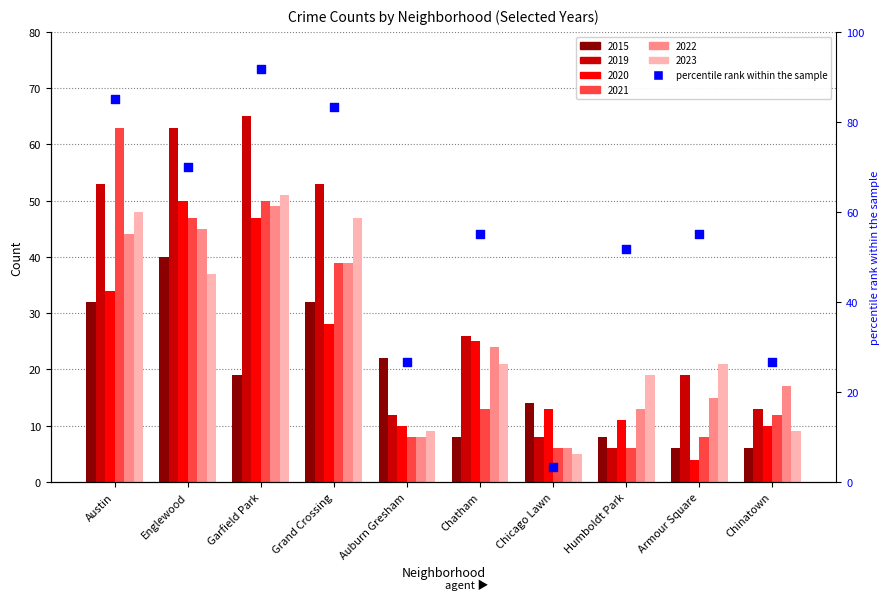

What is the change in value from Grand Crossing to Humboldt Park?

-31.7